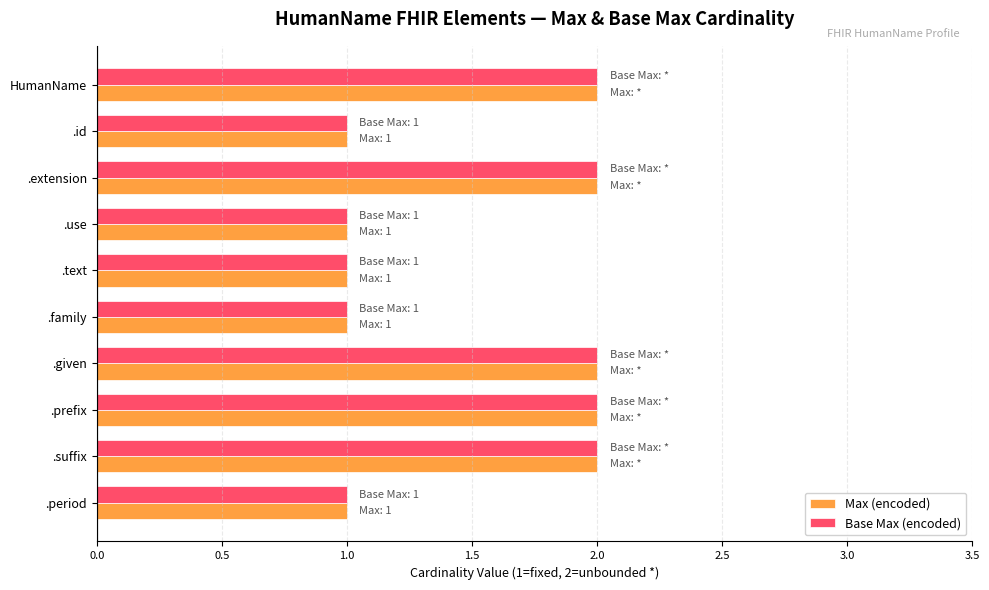

What are all the series names shown in the legend?

Max (encoded), Base Max (encoded)